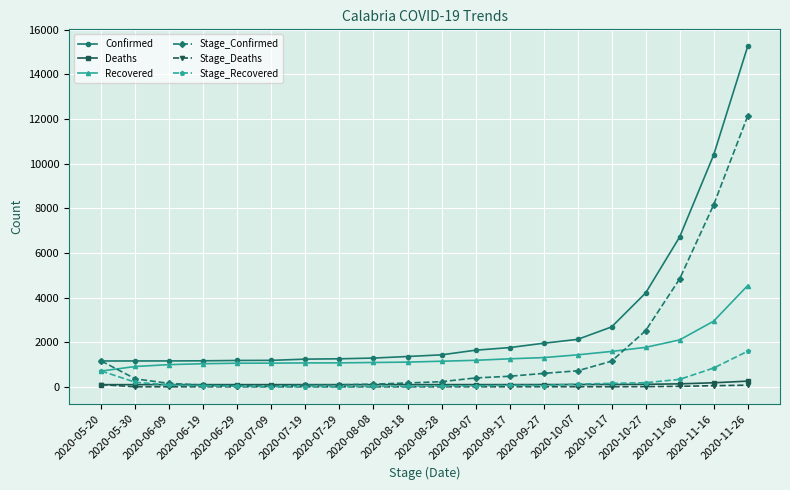

True or false: Confirmed and Stage_Deaths cross at least once.

False